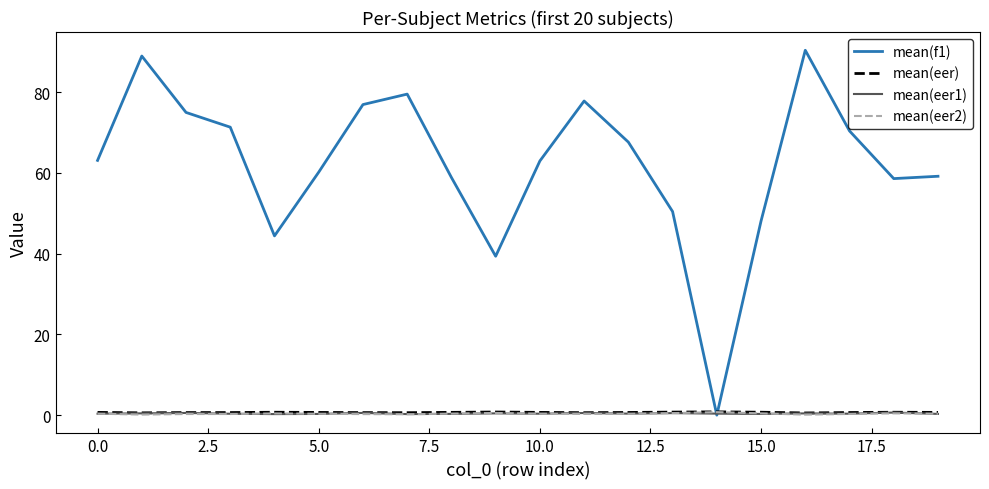

Which series has the largest total across all categories?

mean(f1)